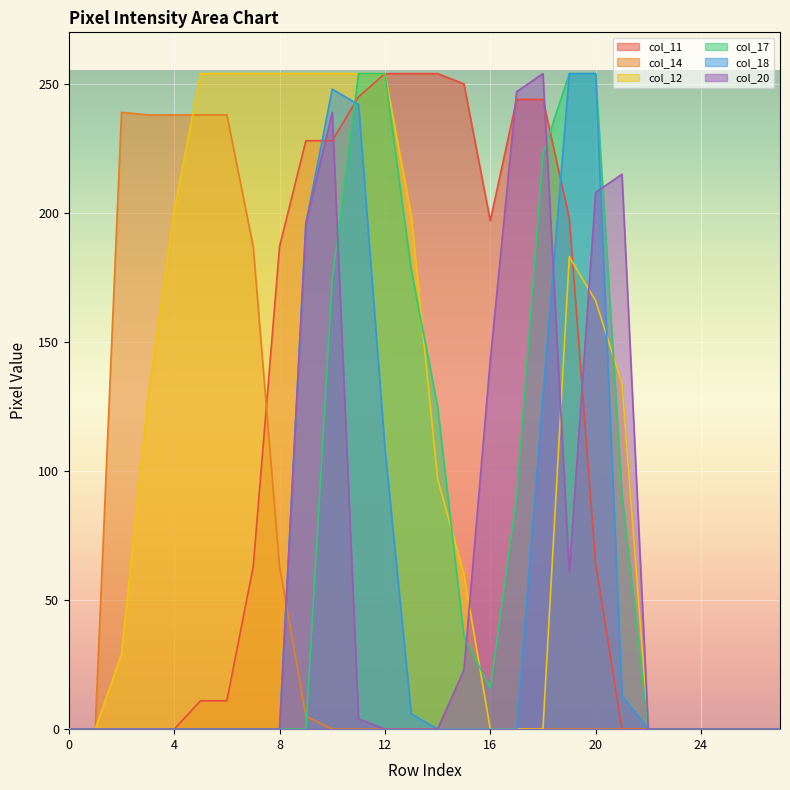

True or false: col_18 has a value of 0 at 17.

True